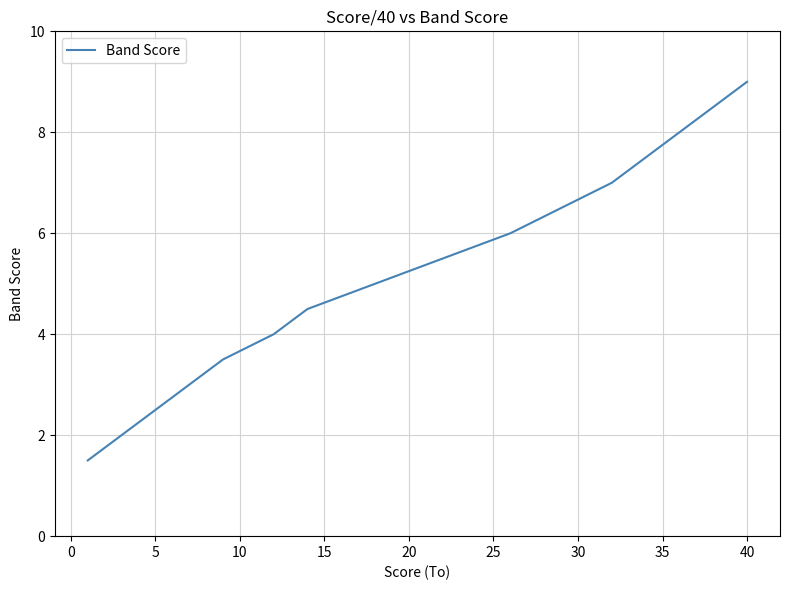

What is the smallest value displayed?

1.5